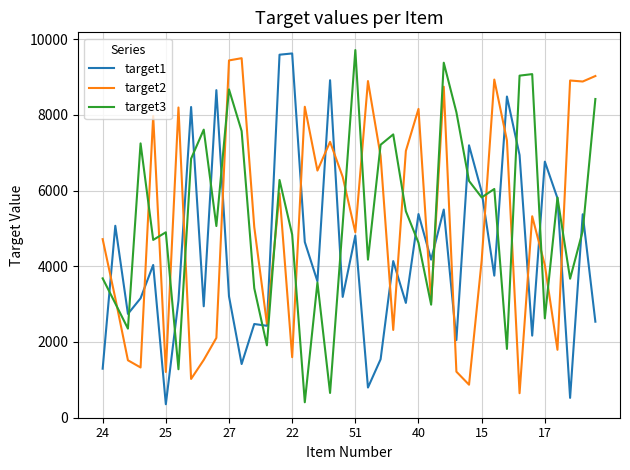

What is the greatest value displayed?

9710